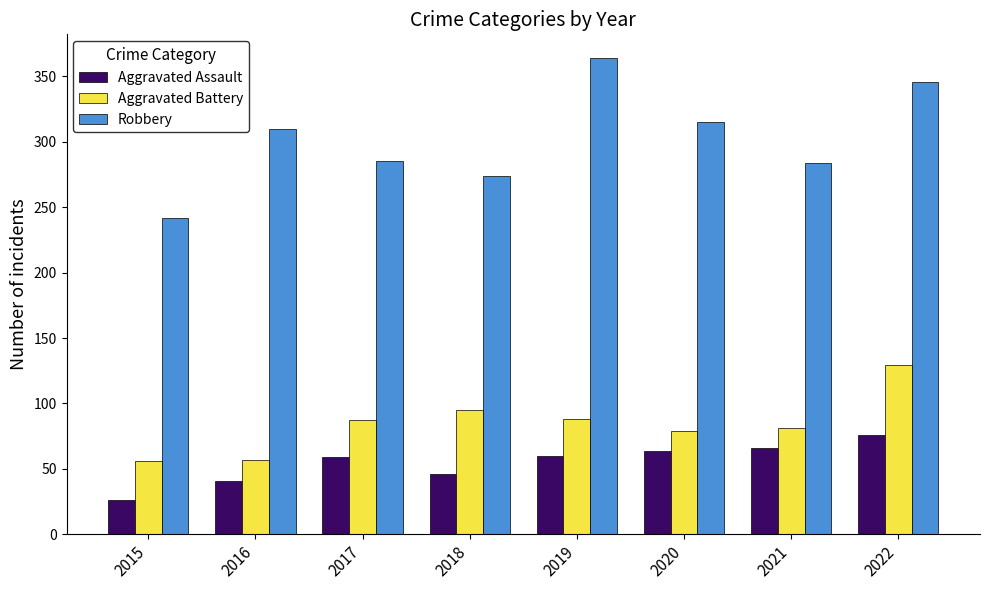

Are the bars horizontal?

No